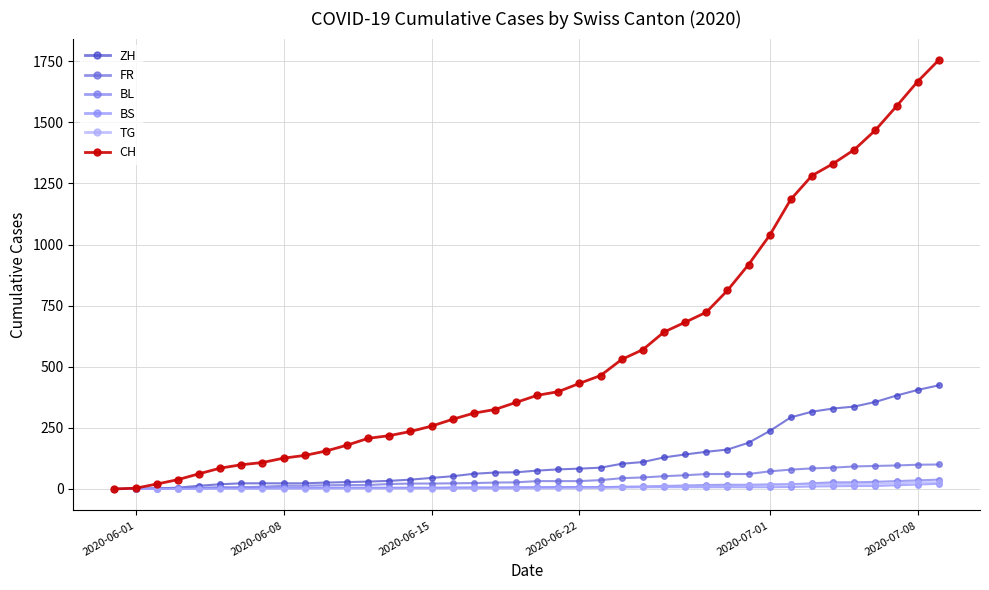

How many lines are shown in the chart?

6